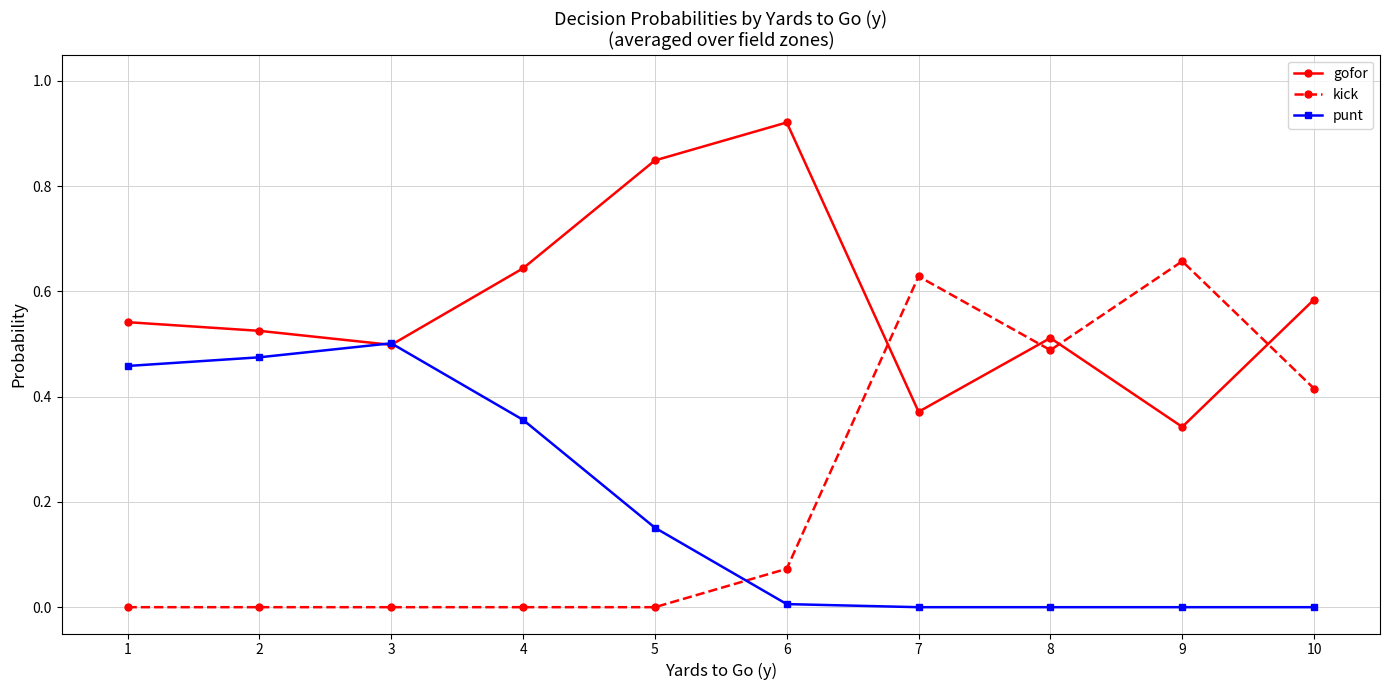

What is the total value across all series at 8?

1.0